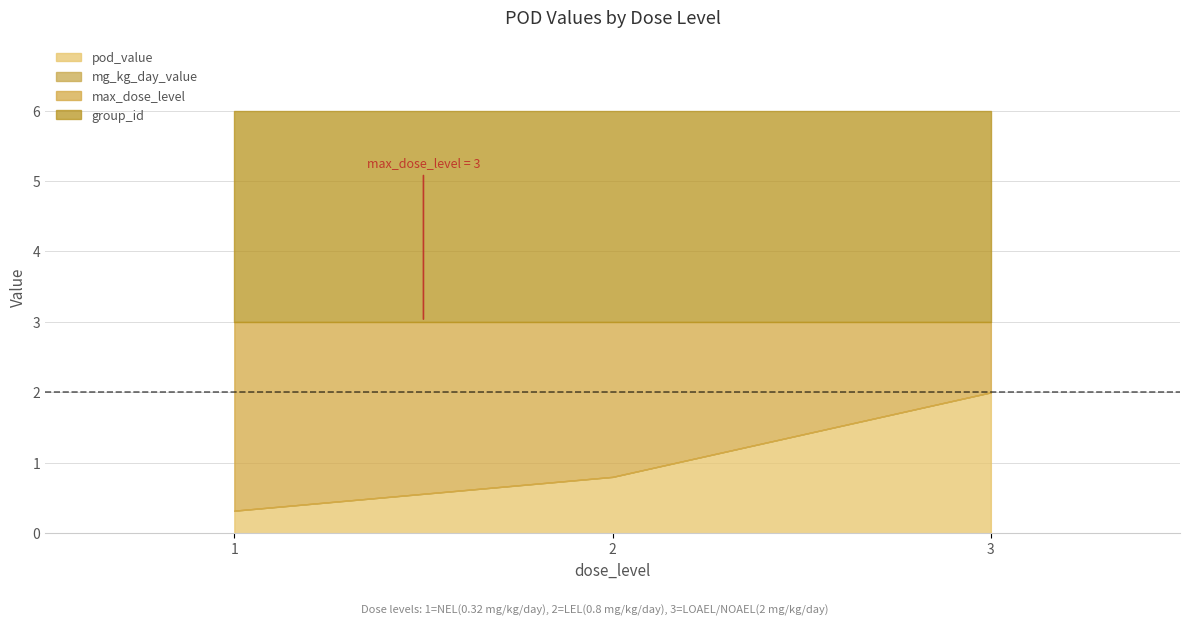

The max_dose_level series shows 2.0 at noael. True or false?

False